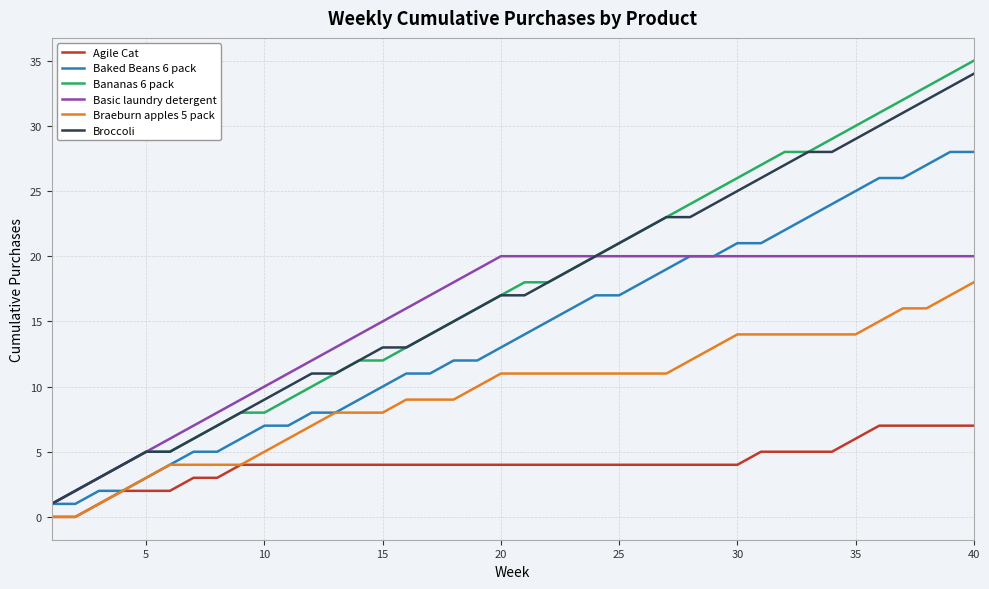

Which series has the largest range (max minus min)?

Bananas 6 pack